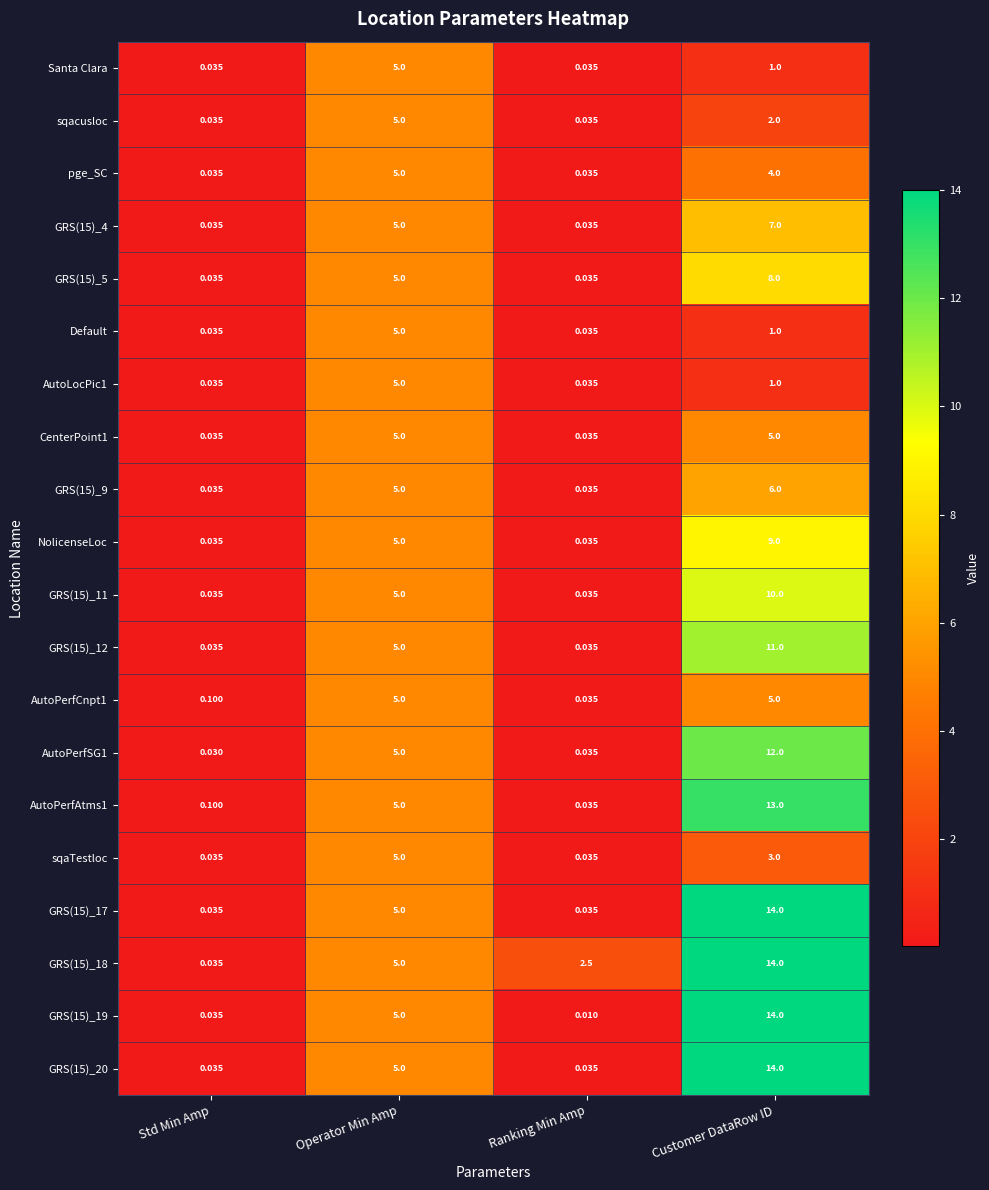

Where does the sqaTestloc series first go above 3?

Operator Min Amp